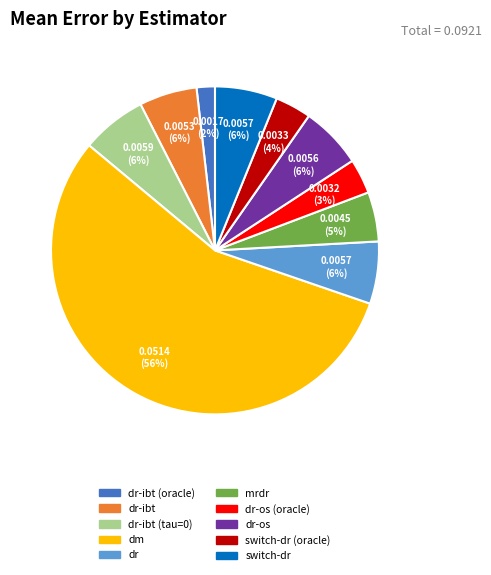

To the nearest percent, what is the average slice percentage?

10%